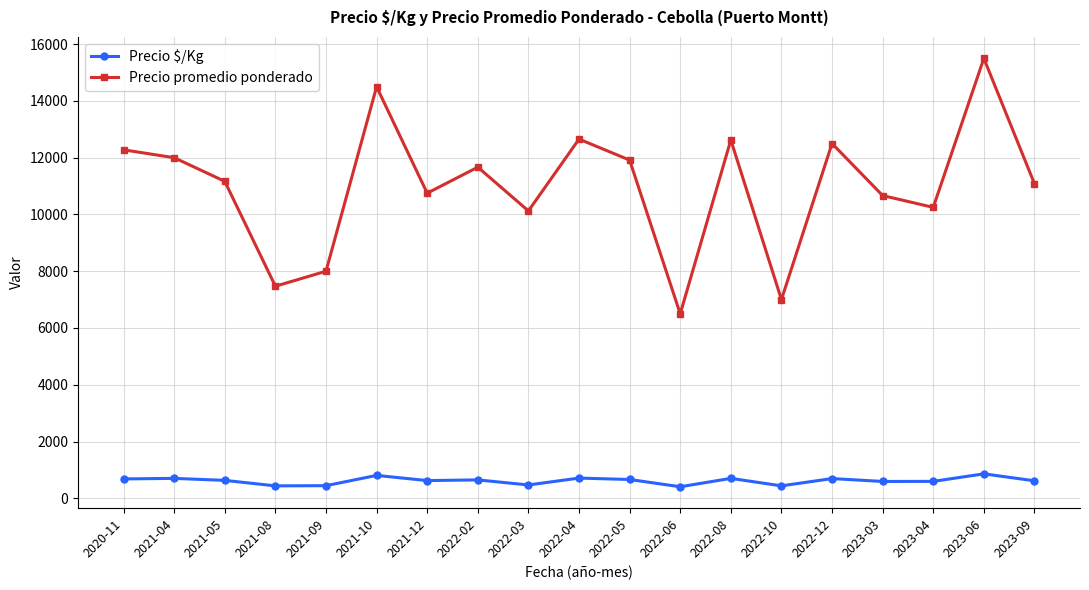

At which label does Precio promedio ponderado first exceed 11166?

2020-11